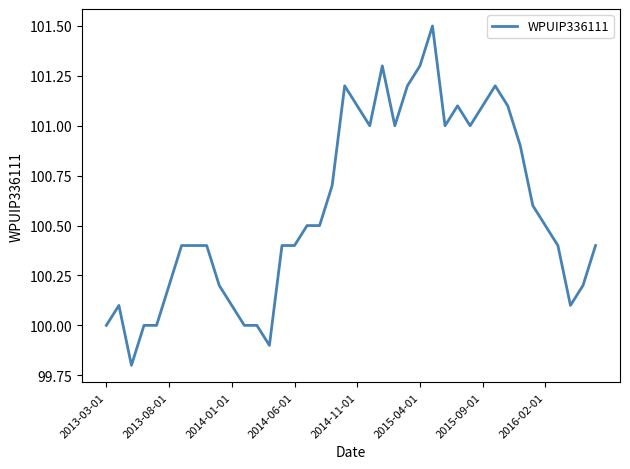

What is the greatest value displayed?

101.5